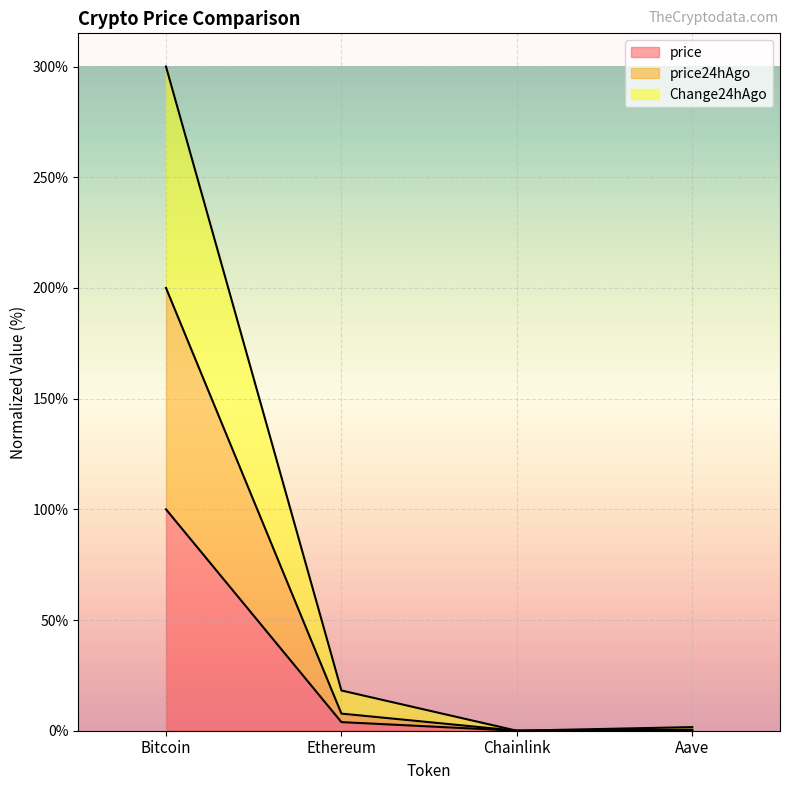

Reading left to right, transcribe all the data shown in this chart.

price: 100.0	3.9	0.0	0.2
price24hAgo: 200.0	7.7	0.0	0.5
Change24hAgo: 300.0	18.2	0.0	1.6